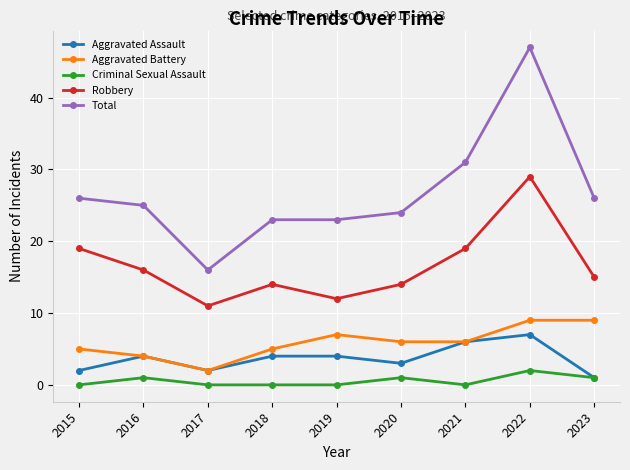

What is the difference between the second highest and minimum values in the Total series?

15